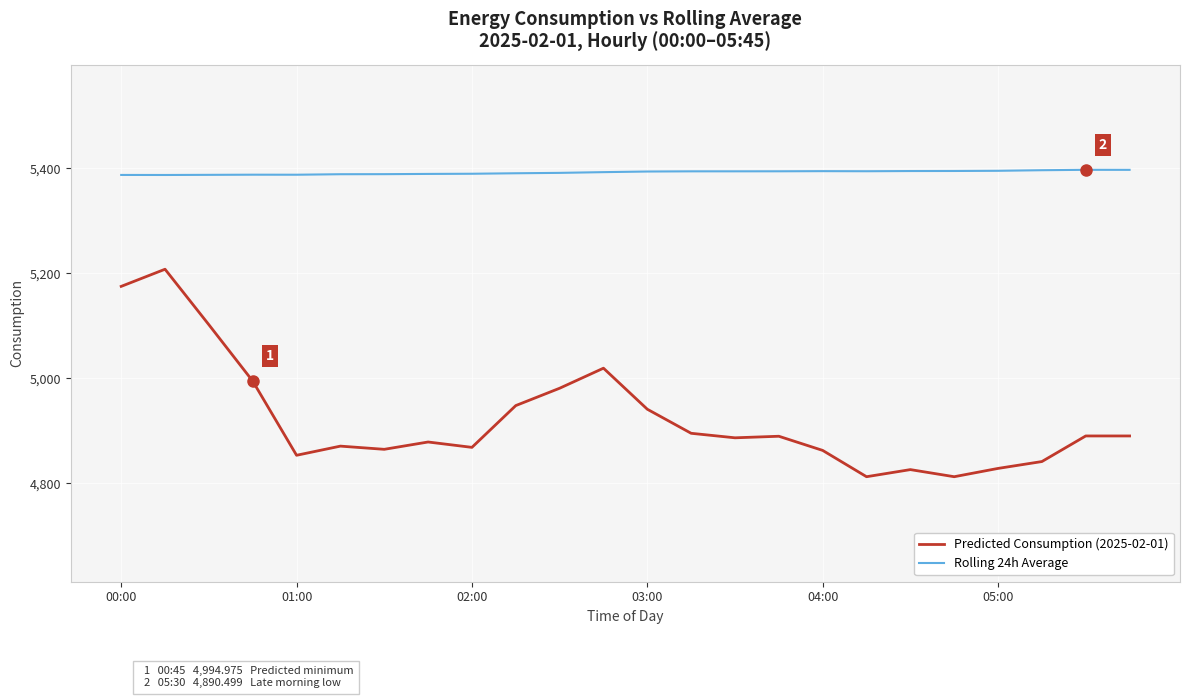

Rank the series by their average value, from highest to lowest.

Rolling 24h Average, Predicted Consumption (2025-02-01)